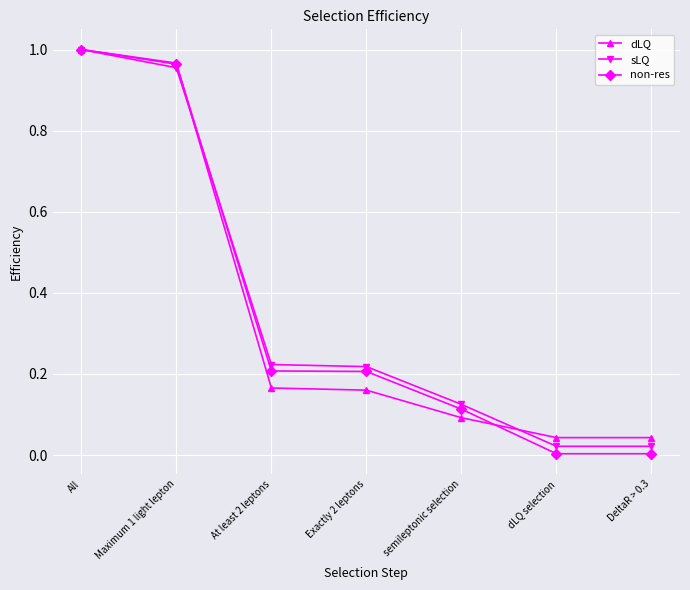

What are all the series names shown in the legend?

dLQ, sLQ, non-res